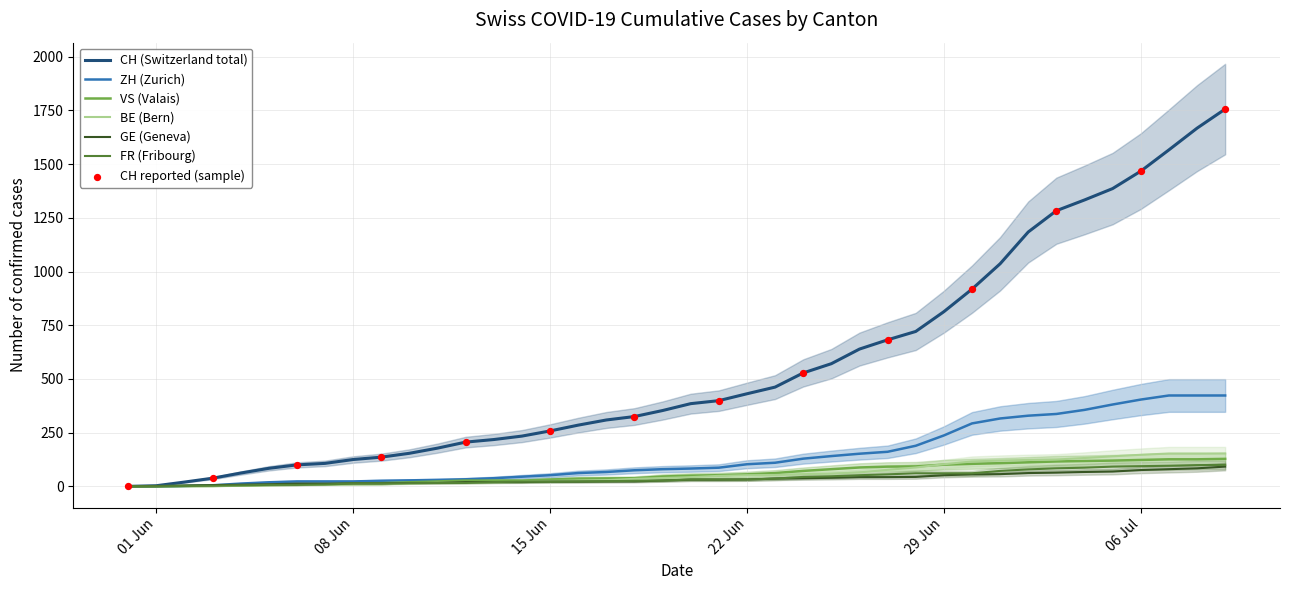

Which series reaches the maximum Y coordinate?

CH